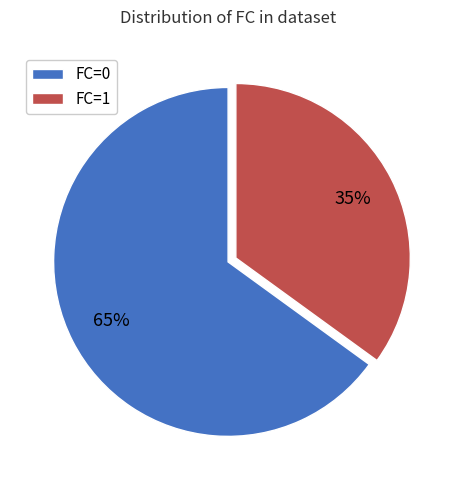

What percentage is the FC=1 slice, to the nearest percent?

35%